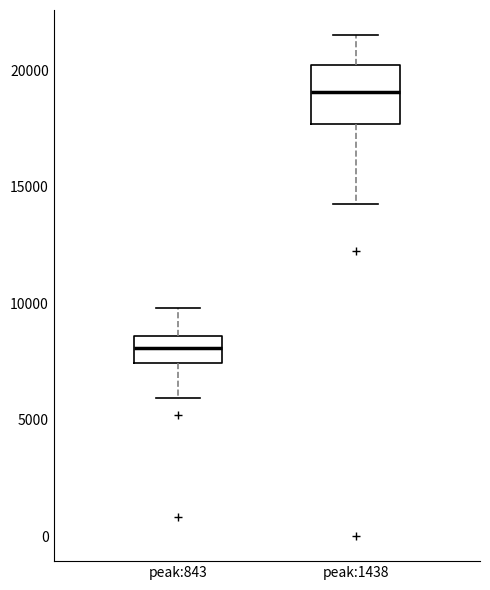

Which box is the tallest, from its lower edge to its upper edge?

peak:1438